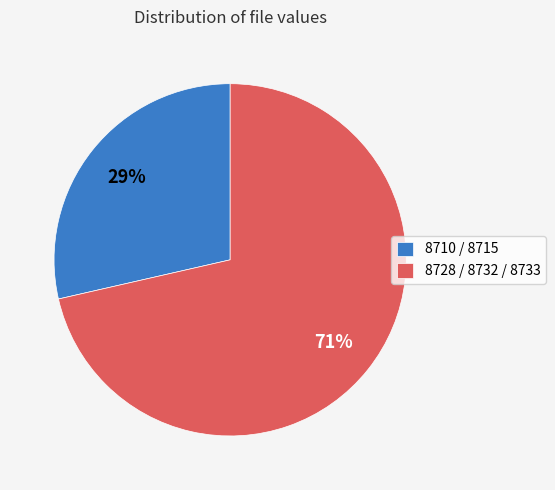

To the nearest percent, what percentage of the pie is 8710 / 8715?

29%